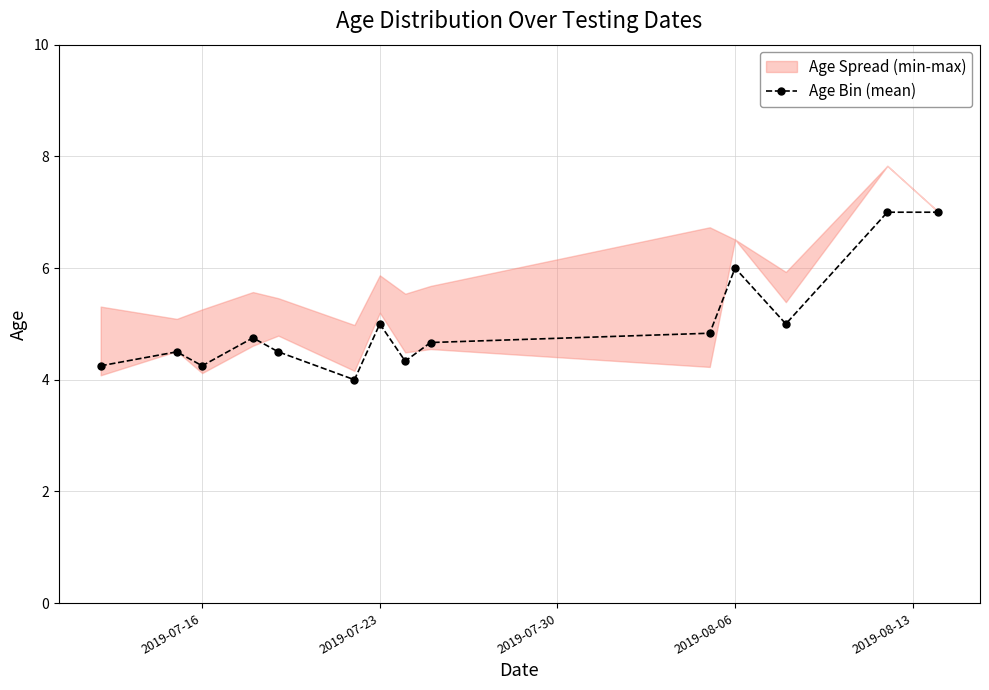

What is the minimum value for Age Bin (mean)?

4.0